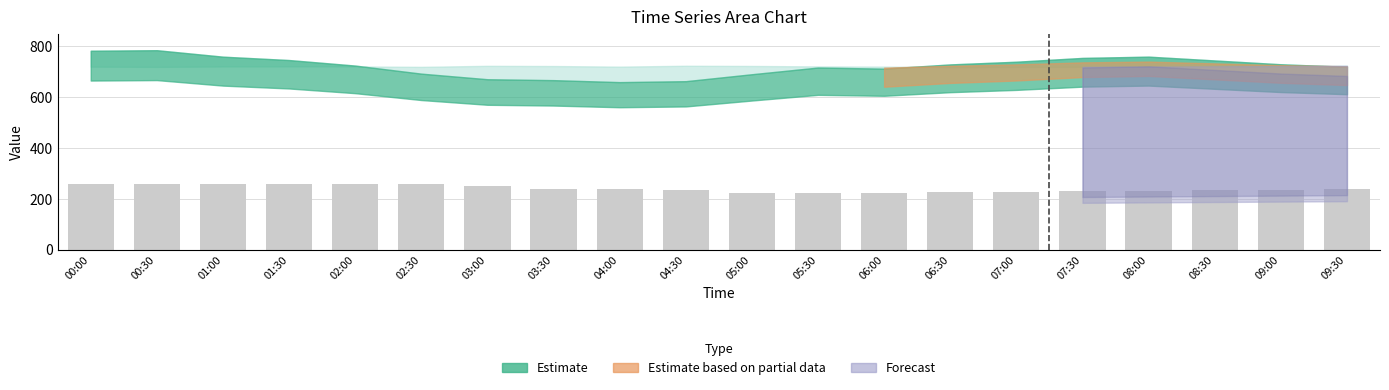

Read the value at 02:00.

260.0